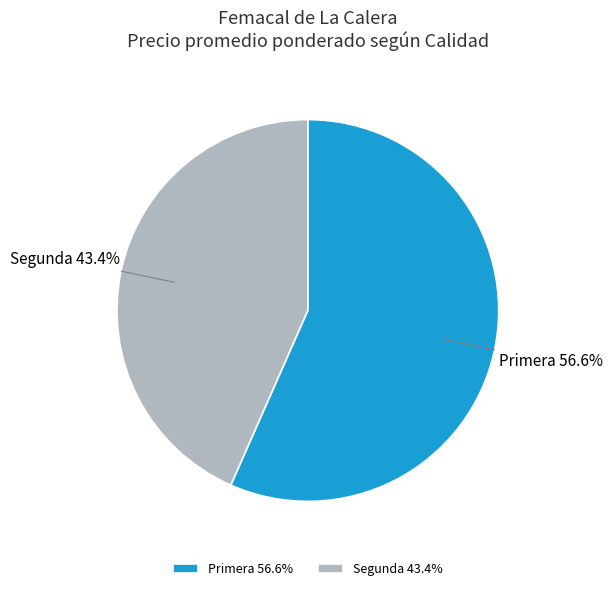

What is the total percentage of Segunda and Primera?

100.0%